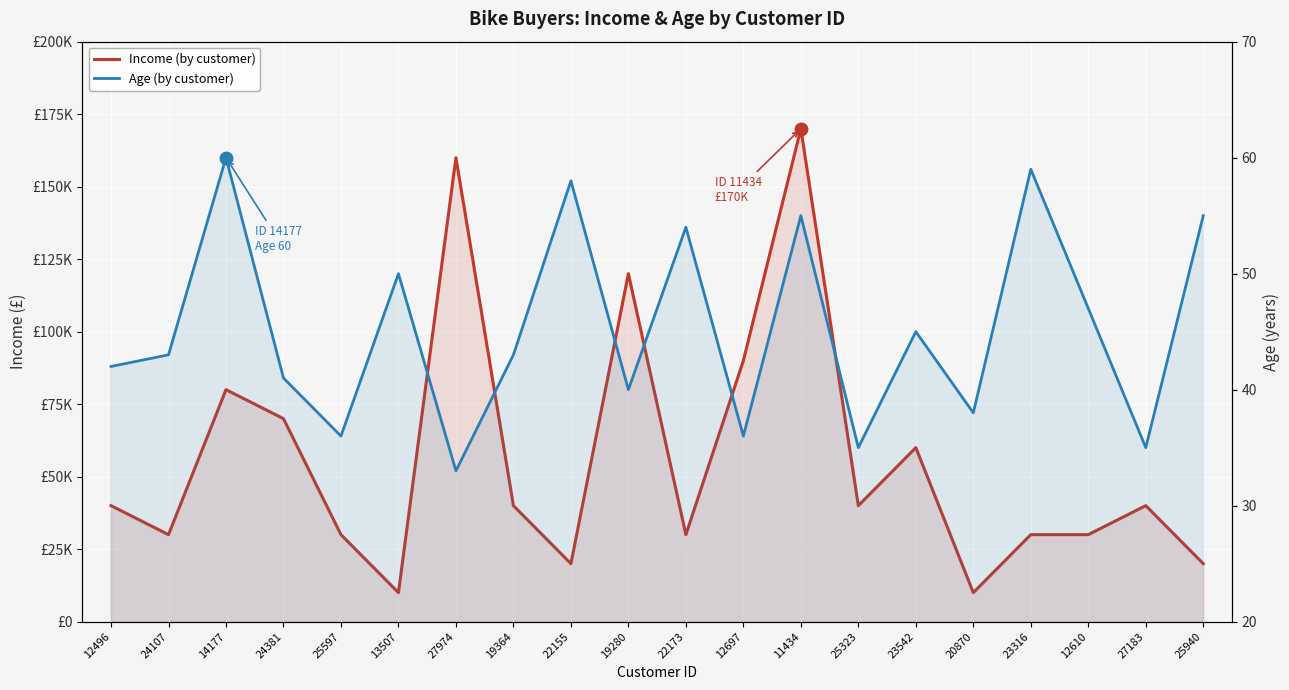

At which label is Income (by customer) closest to 90000?

12697